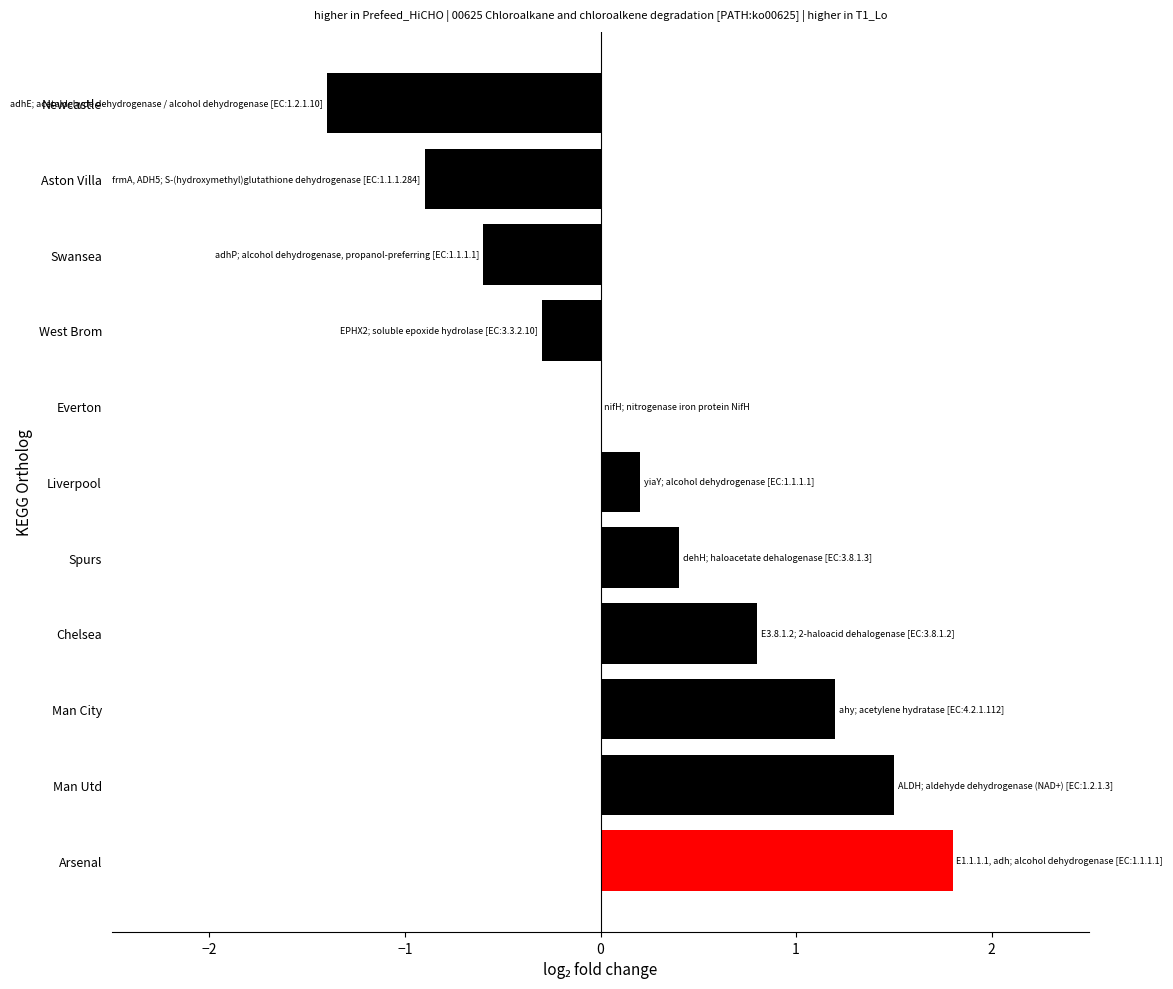

True or false: the data shows -0.1 at West Brom.

False